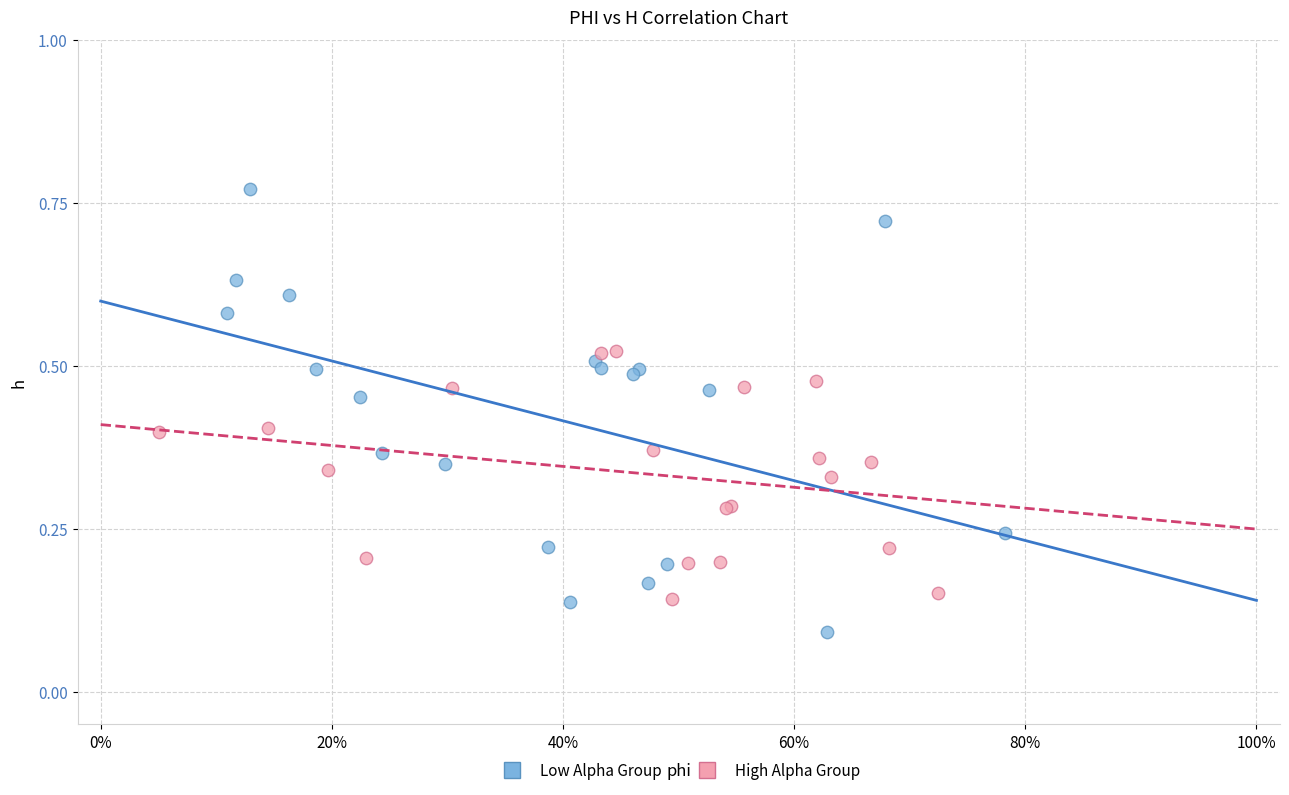

Which series reaches the minimum Y coordinate?

Low Alpha Group